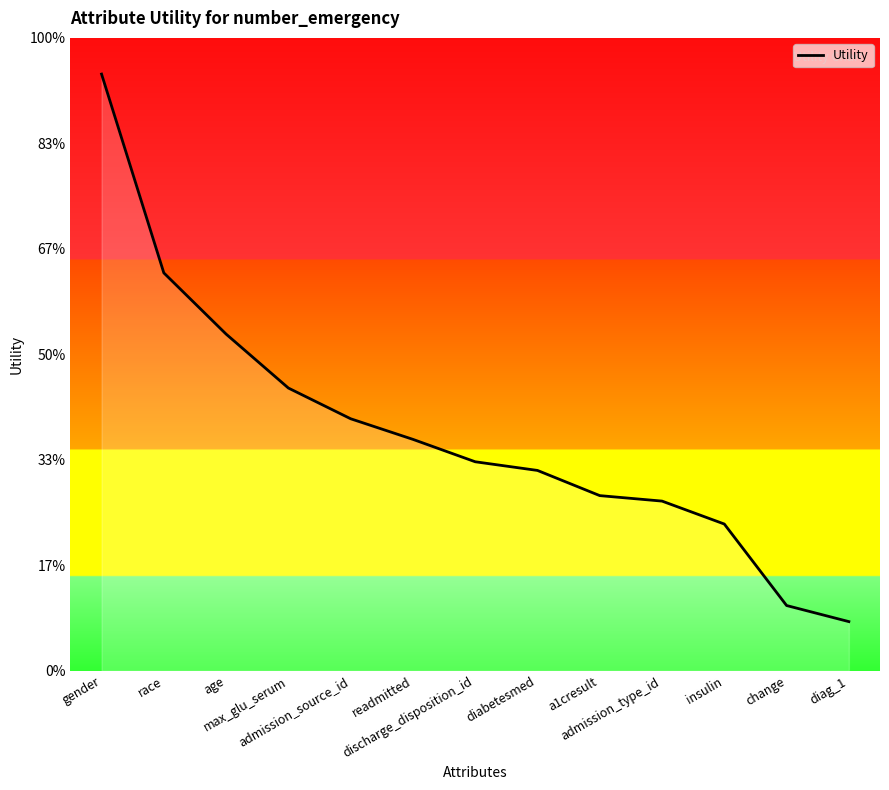

Where is the data nearest to the value 0?

diag_1